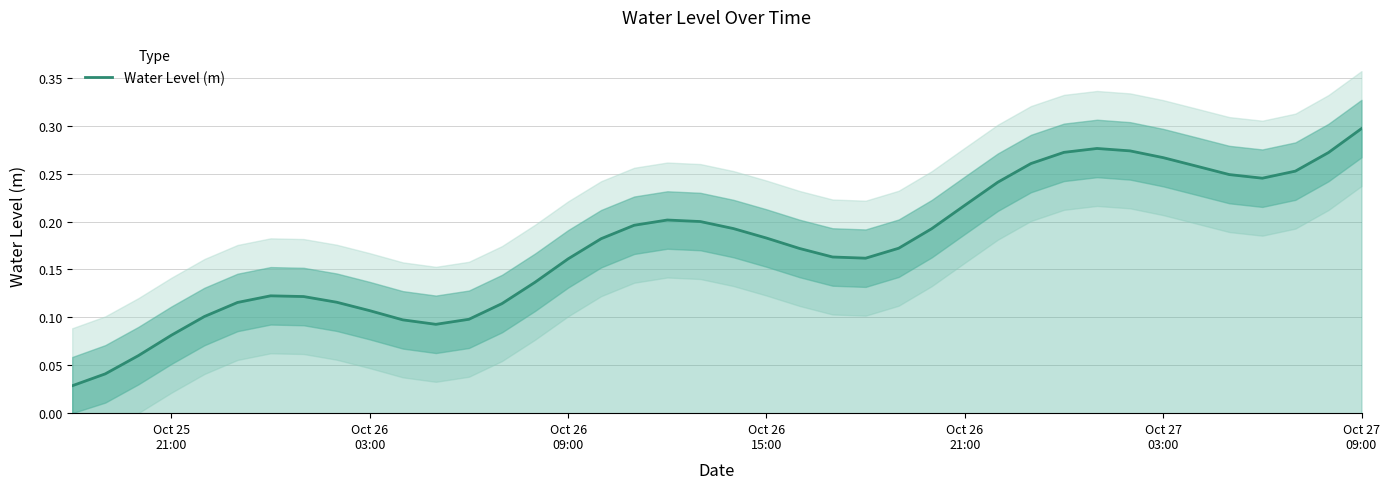

What is the average value?

0.2